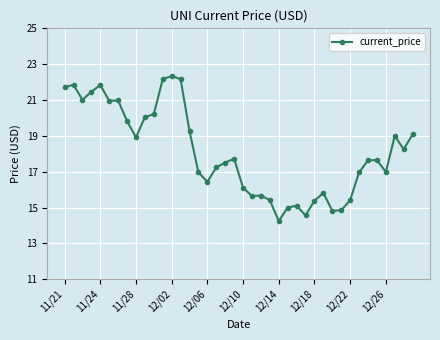

What is the minimum value shown in the chart?

14.2